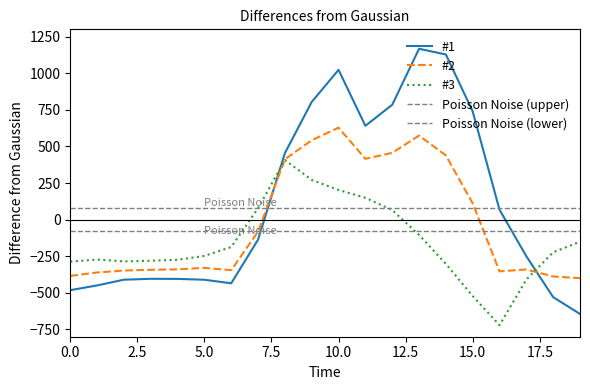

How many intersections are there between #2 and #1?

2